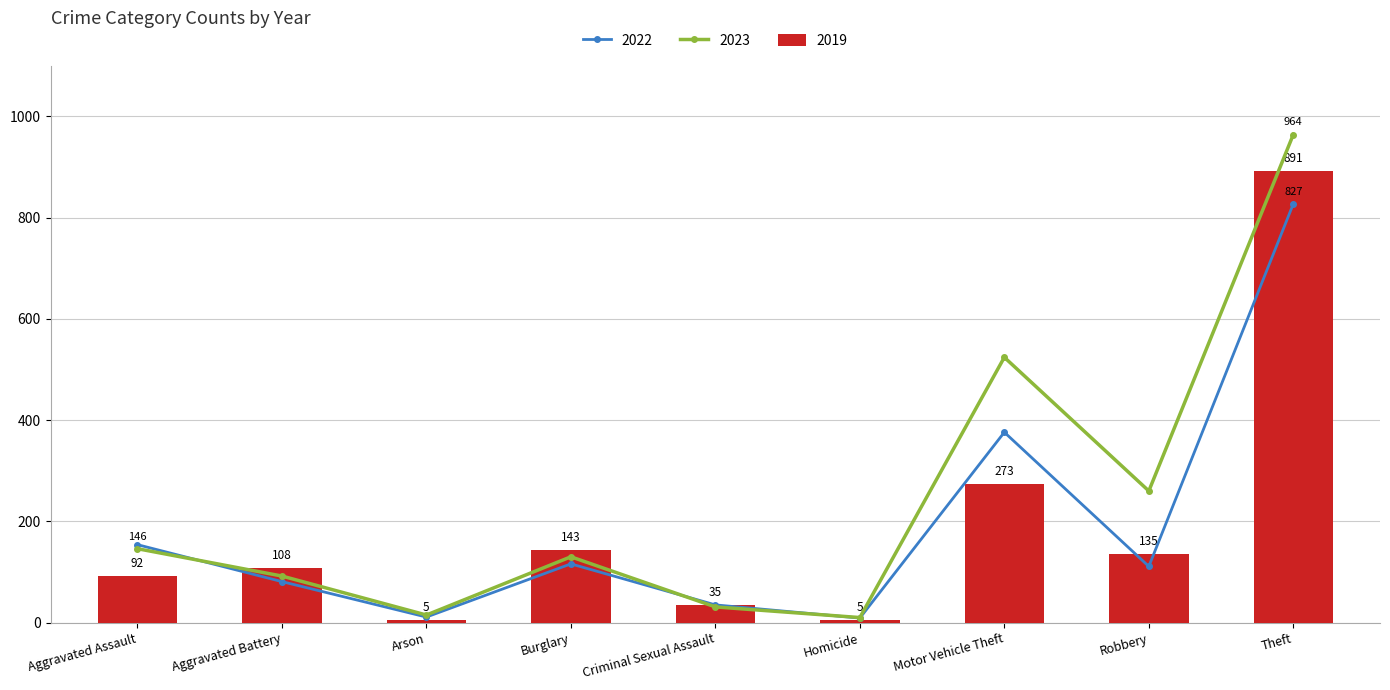

True or false: 2019 has a value of 90 at Robbery.

False